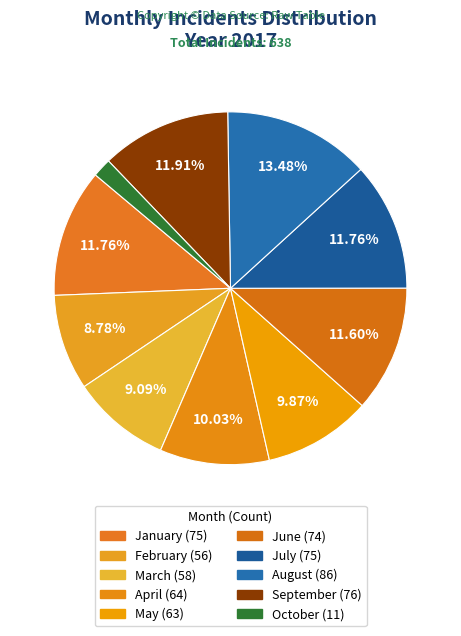

True or false: February accounts for 9% of the total.

True